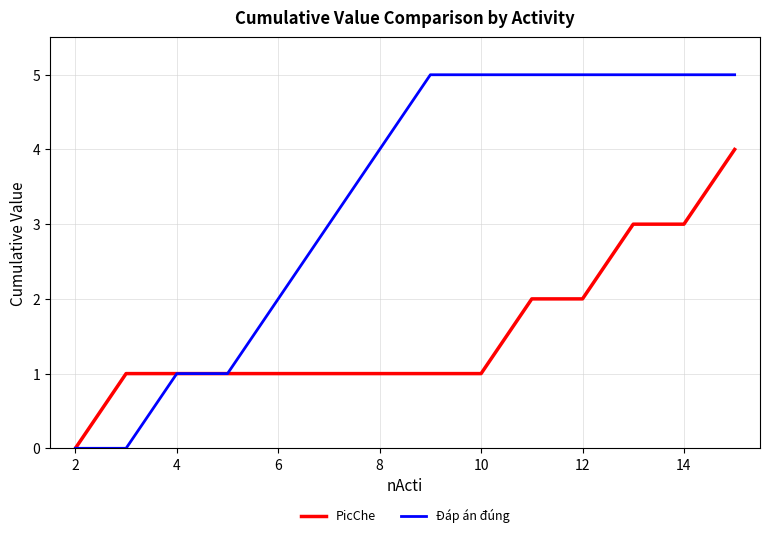

List the series in order of their peak value, highest first.

Đáp án đúng, PicChe